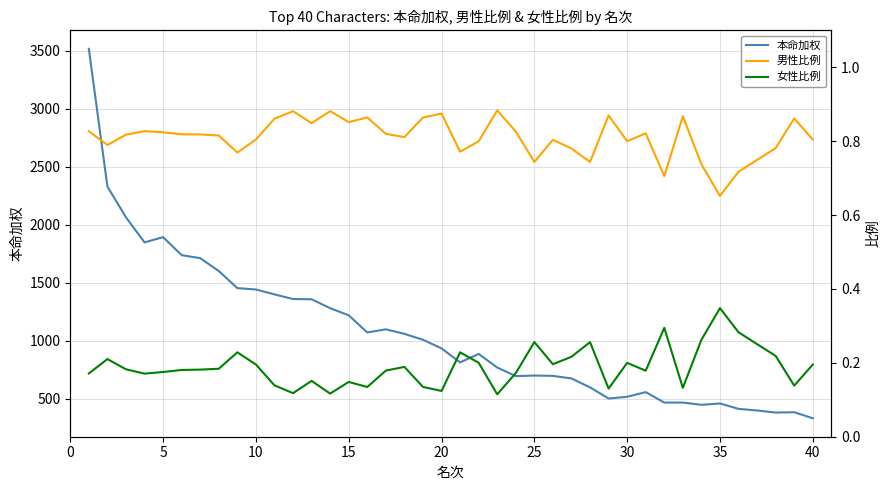

True or false: 本命加权 and 女性比例 intersect in this chart.

False